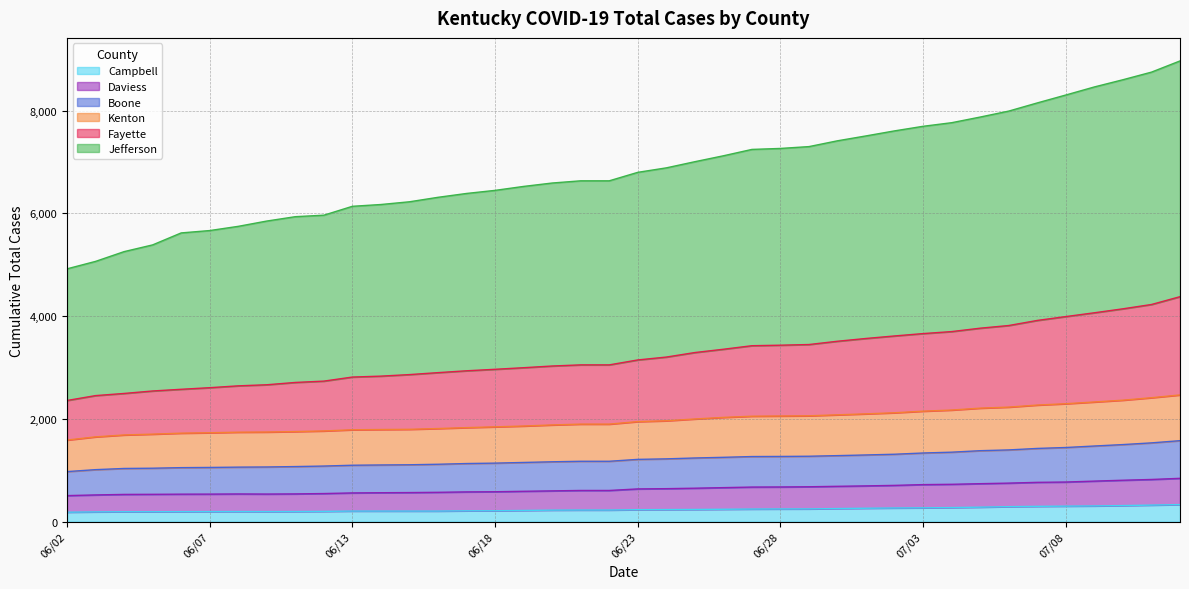

At which label is Total Cases Fayette closest to 3369?

06/26